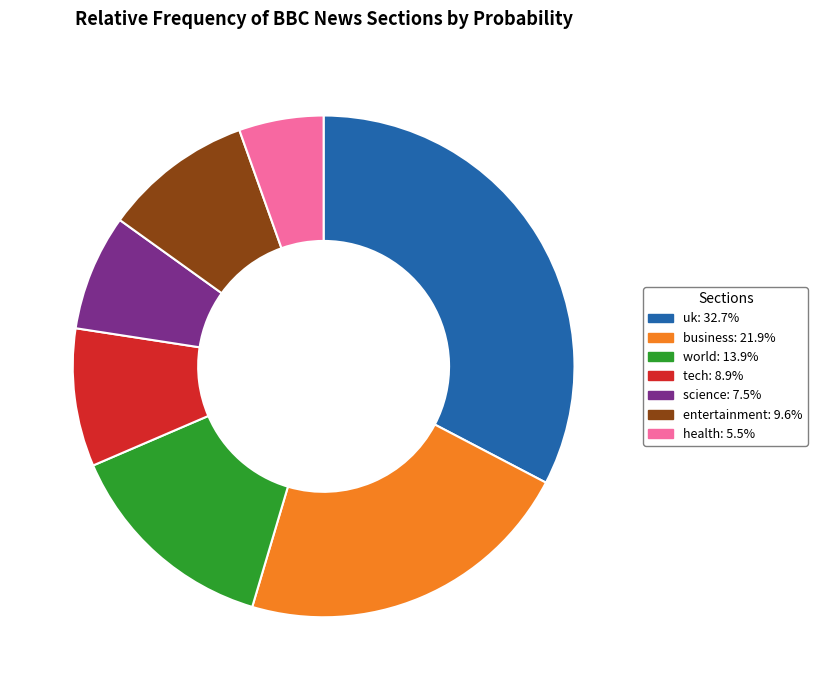

Approximately how many times larger is the value at uk compared to world?

2.3